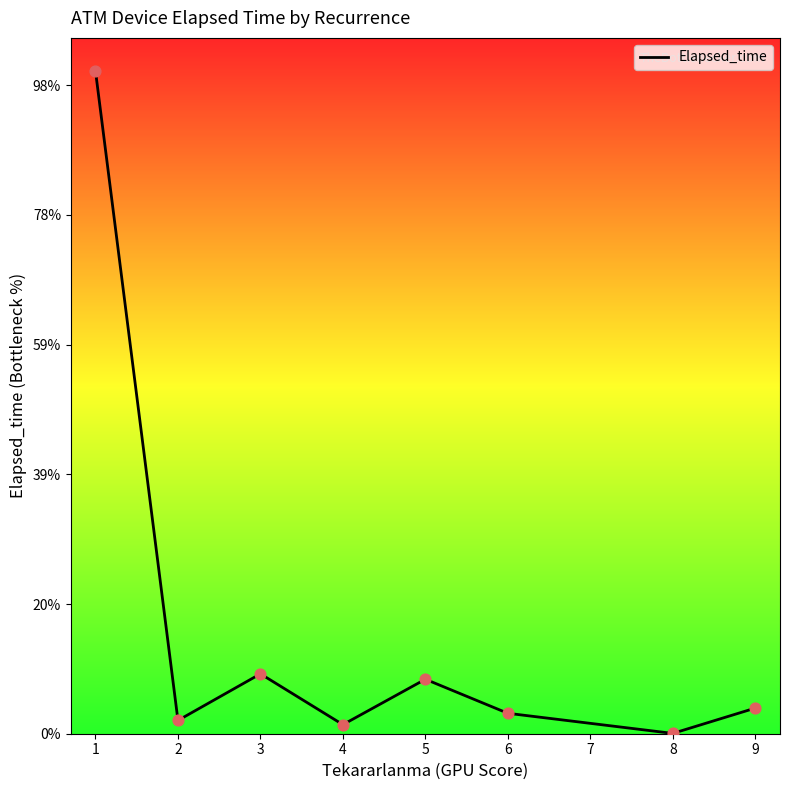

Does the chart have visible grid lines?

No